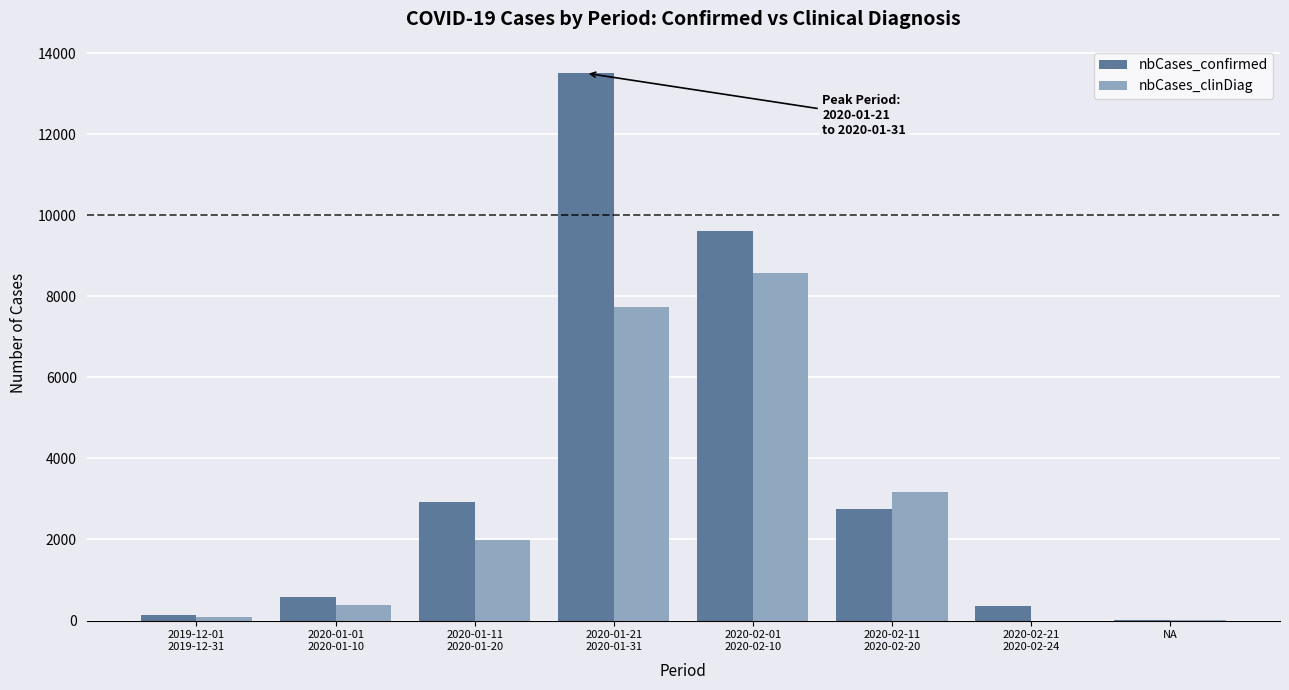

Are the bars horizontal?

No